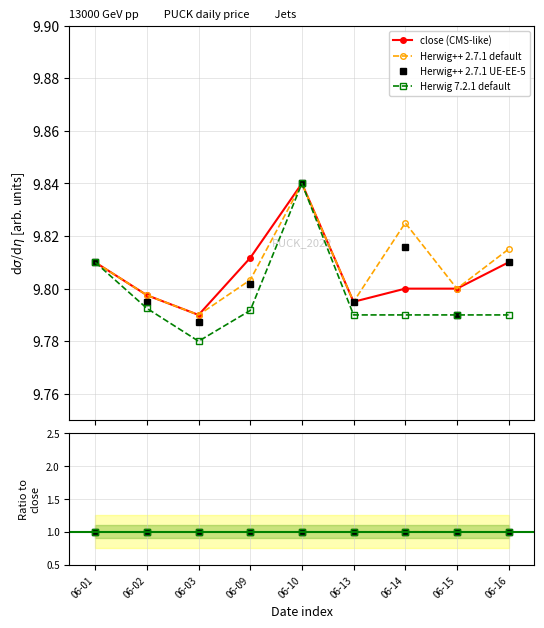

In Herwig++ 2.7.1 UE-EE-5, how many points are lower than both neighbors (excluding endpoints)?

3